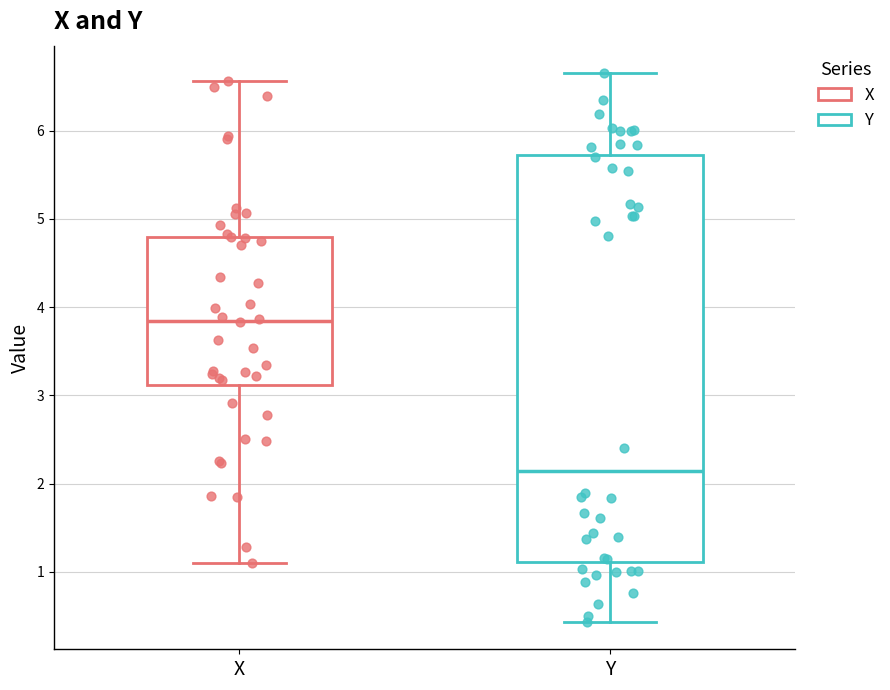

Reading left to right, transcribe this box plot: for each box, give where its median line is, the range the box spans, and where its two whiskers end, as read against the y-axis. The values are not printed on the chart, so give them approximately, as read against the axis.

X: median 3.8, box 3.1 to 4.8, whiskers 1.1 to 6.6
Y: median 2.1, box 1.1 to 5.7, whiskers 0.4 to 6.7